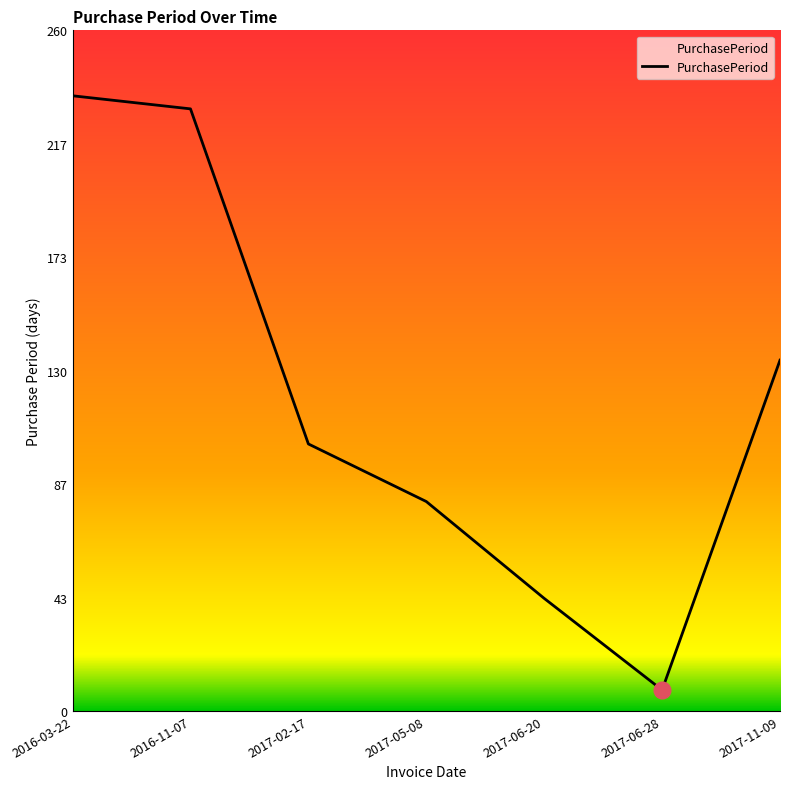

Does the chart display data point markers on the line(s)?

No